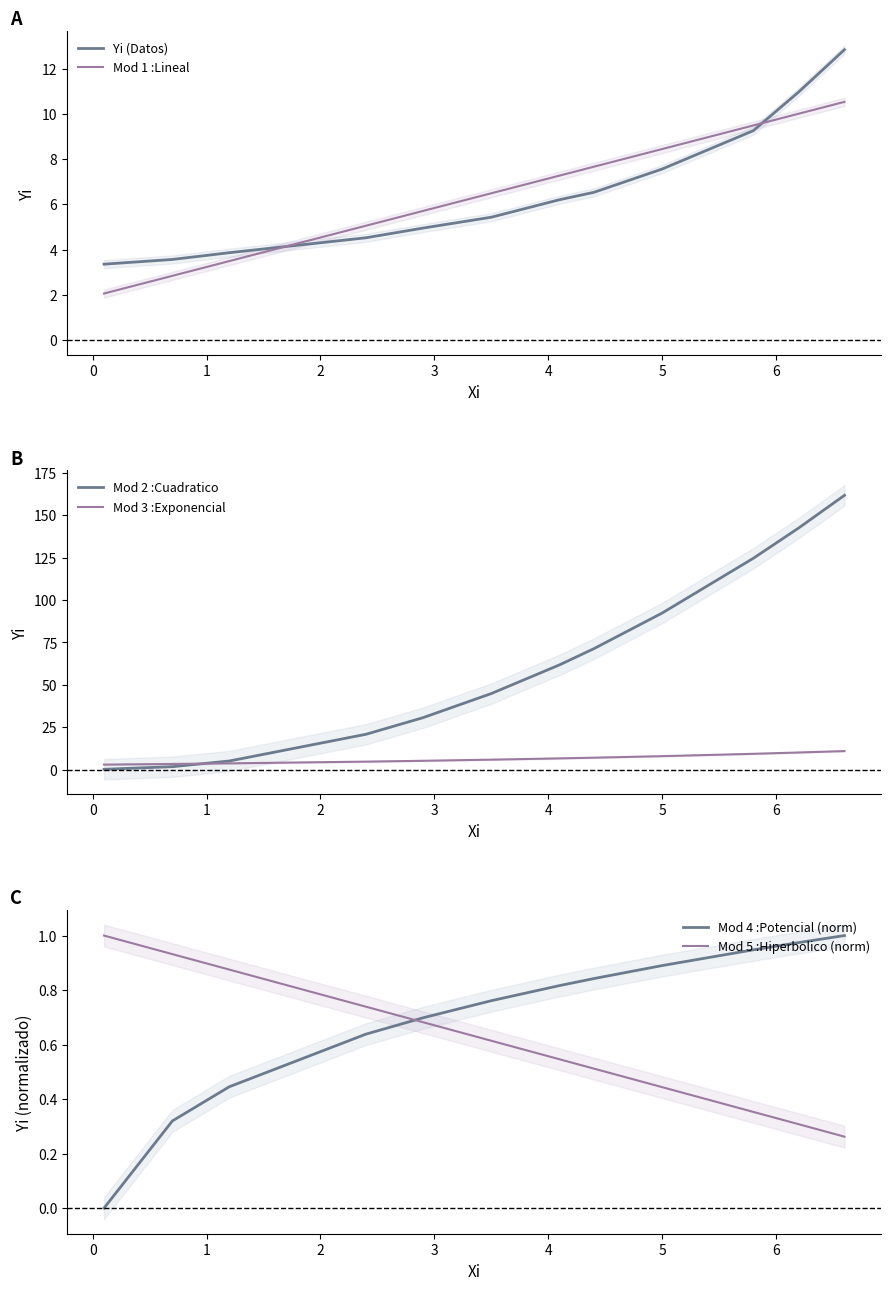

True or false: Yi (Datos) has more than 0 points higher than both neighbors.

False